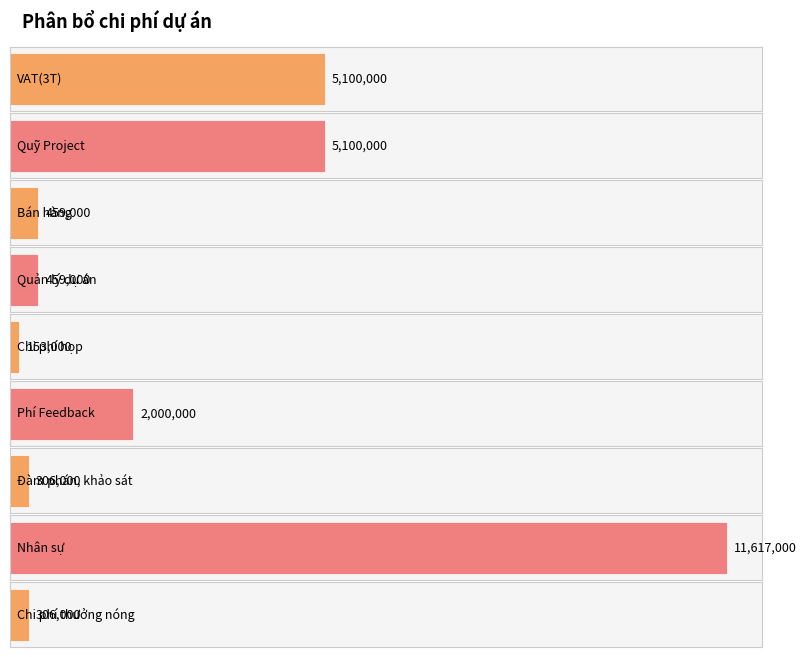

Which label corresponds to the largest value in the chart?

Nhân sự